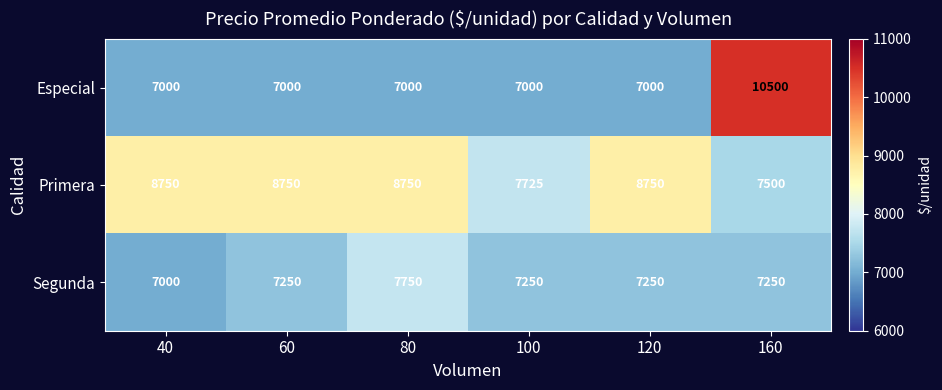

Reading right to left, what are all the values shown in this chart?

Especial: 10500	7000	7000	7000	7000	7000
Primera: 7500	8750	7725	8750	8750	8750
Segunda: 7250	7250	7250	7750	7250	7000